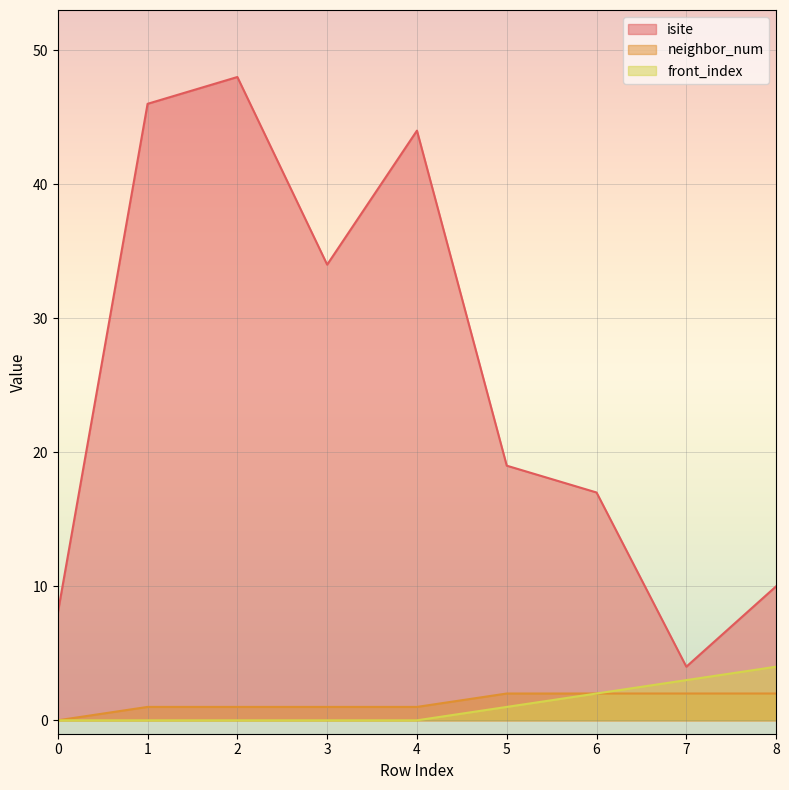

What is the total value across all series at 4?

45